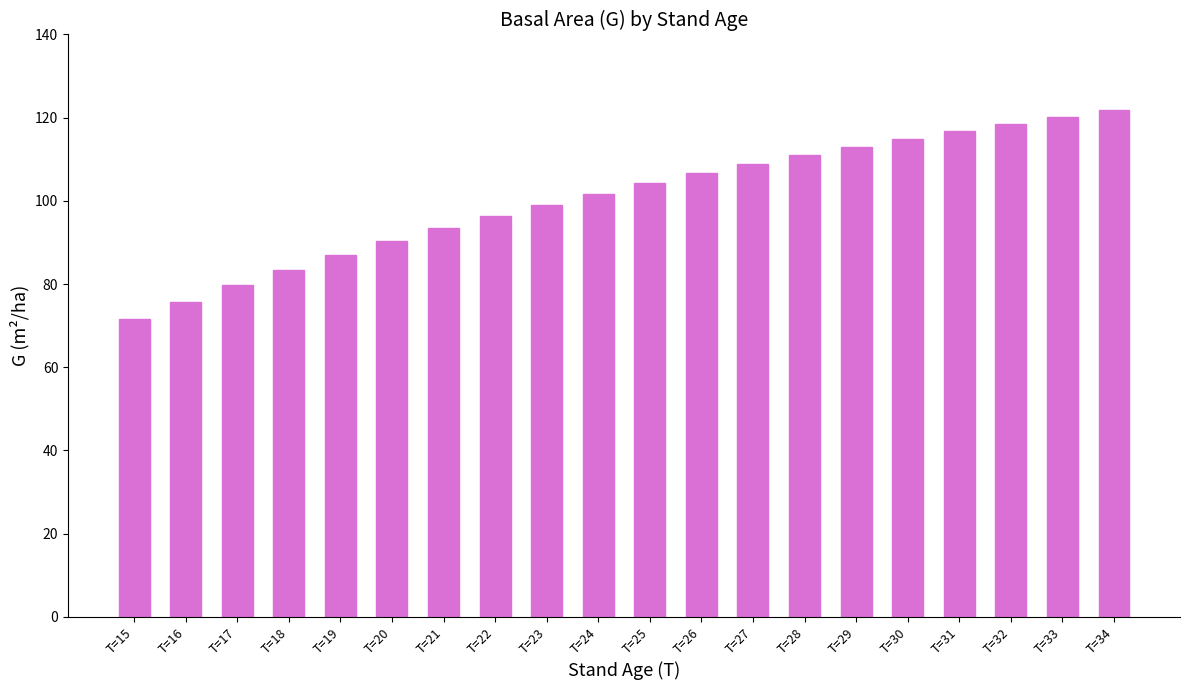

What is the difference between the values at T=34 and T=23?

22.8